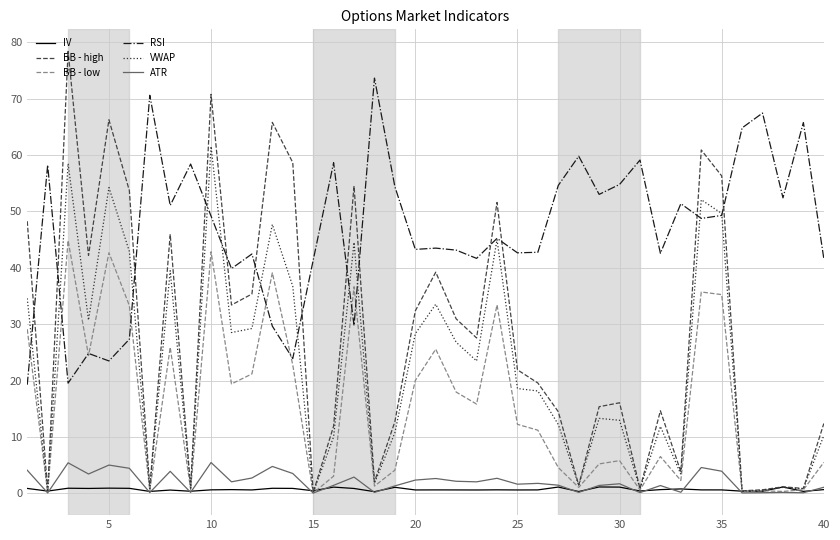

True or false: IV and RSI intersect in this chart.

False